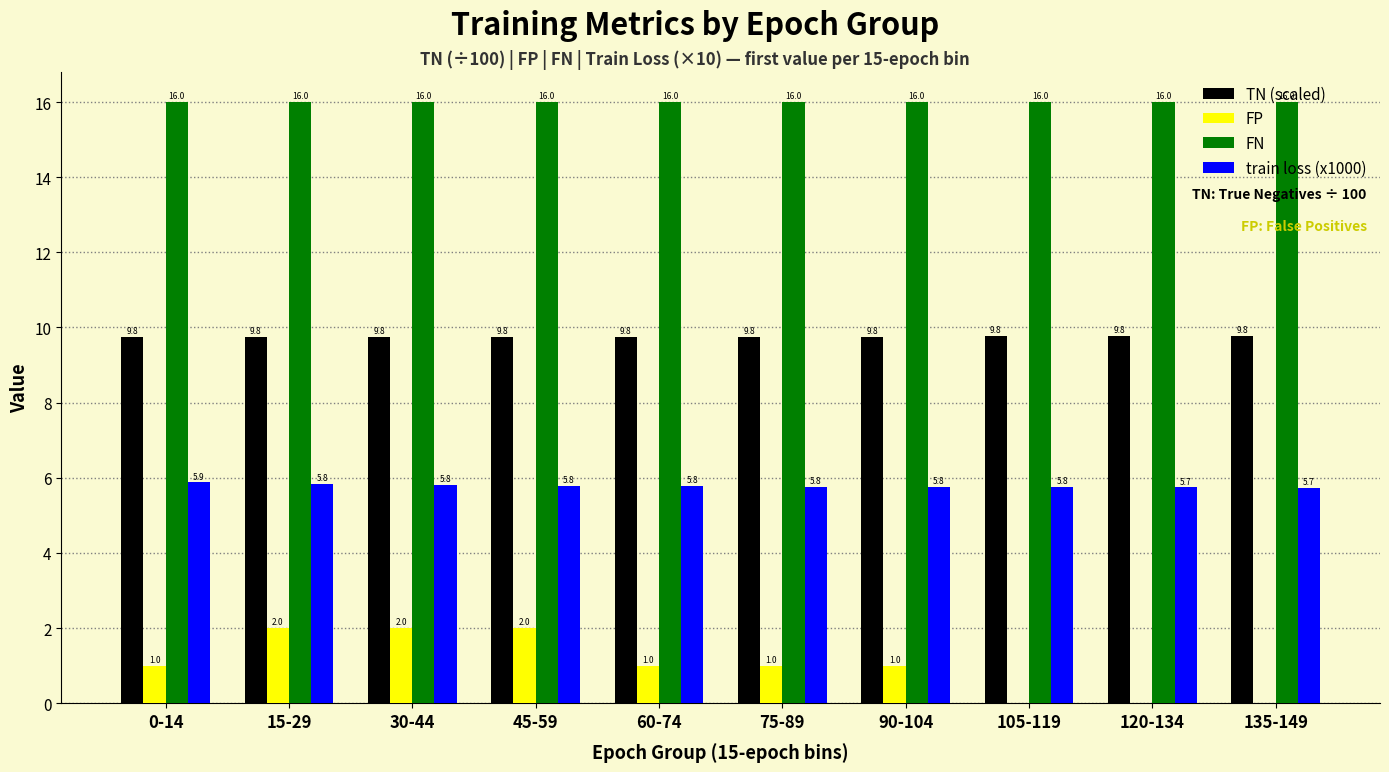

True or false: train loss (x1000) has a value of 10.3 at 135-149.

False